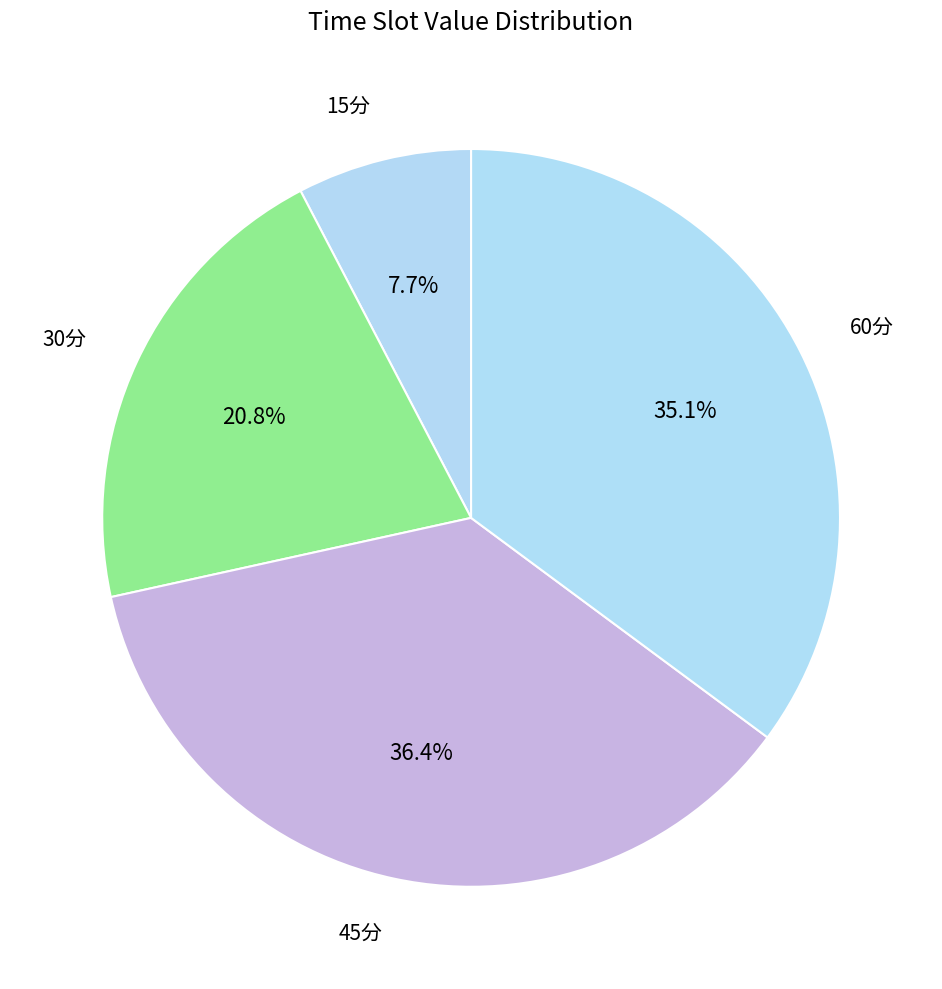

How many slices are in this pie chart?

4